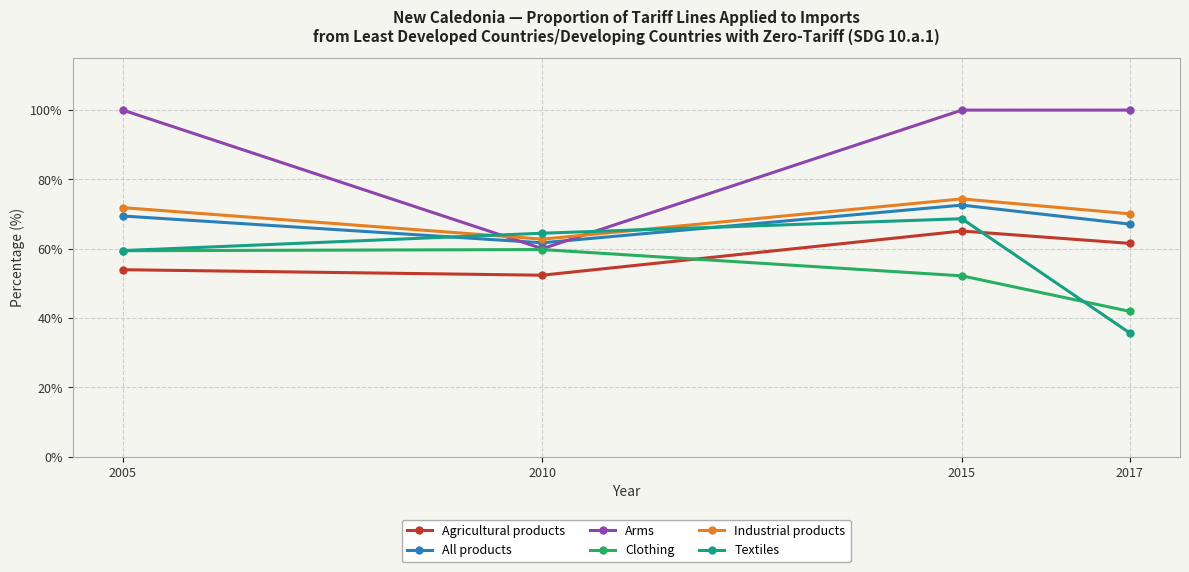

What is the difference between the maximum and minimum values in the Textiles series?

32.9